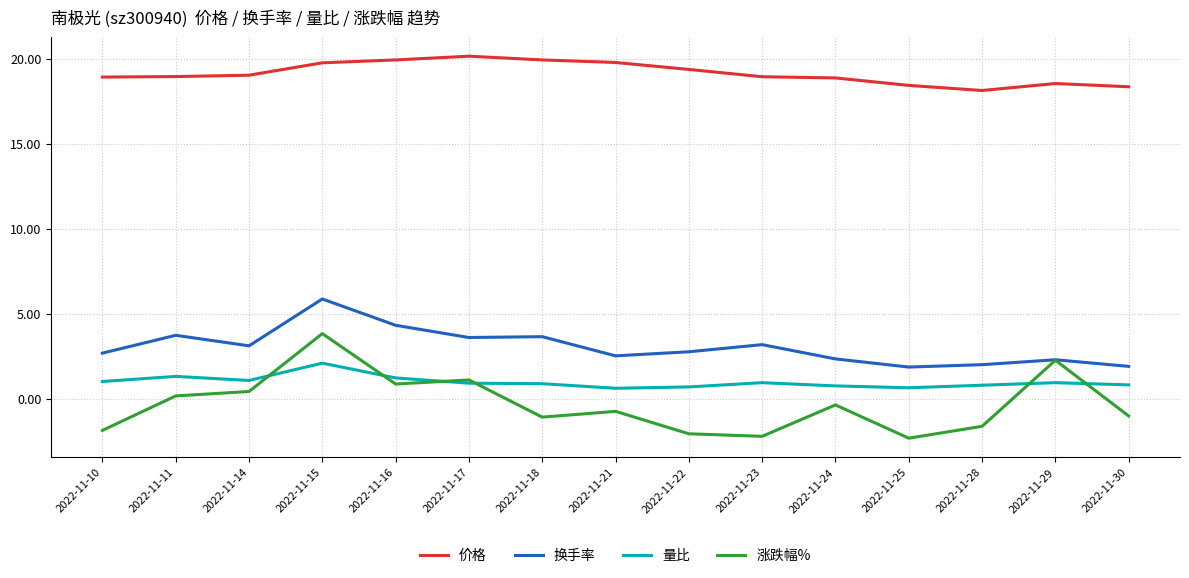

What is the difference between the second highest and minimum values in the 涨跌幅% series?

4.6